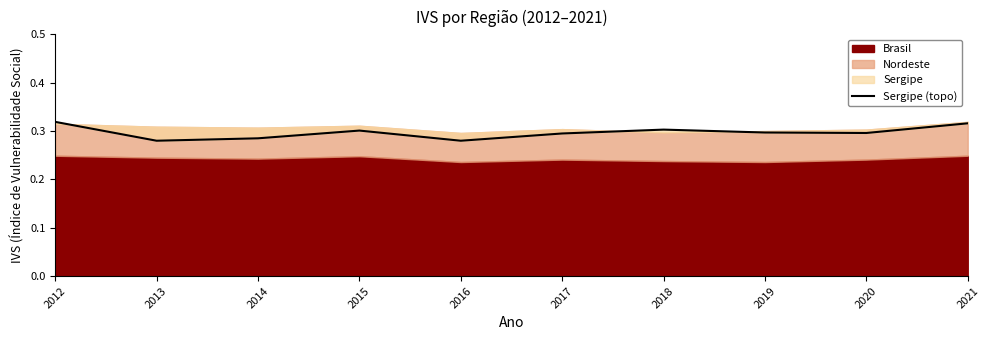

Between 2013 and 2014, which is larger?

2014